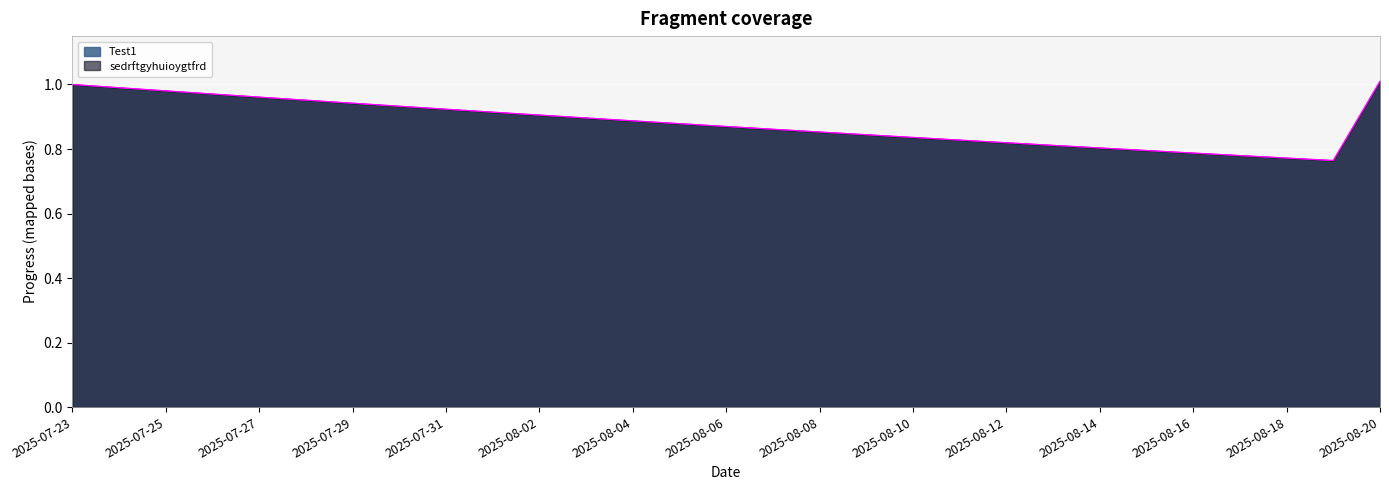

True or false: Test1 and sedrftgyhuioygtfrd intersect in this chart.

False